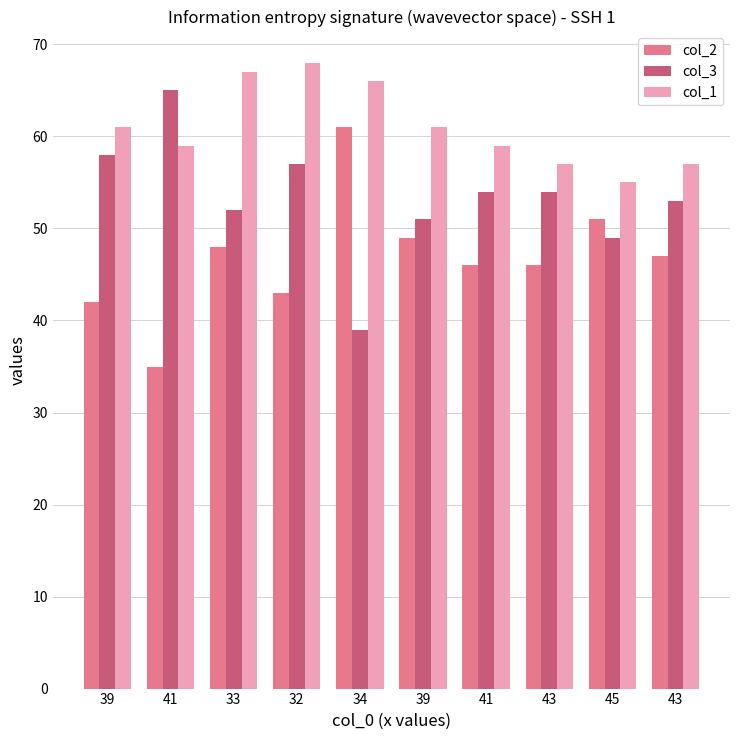

How many bars are there in total?

30